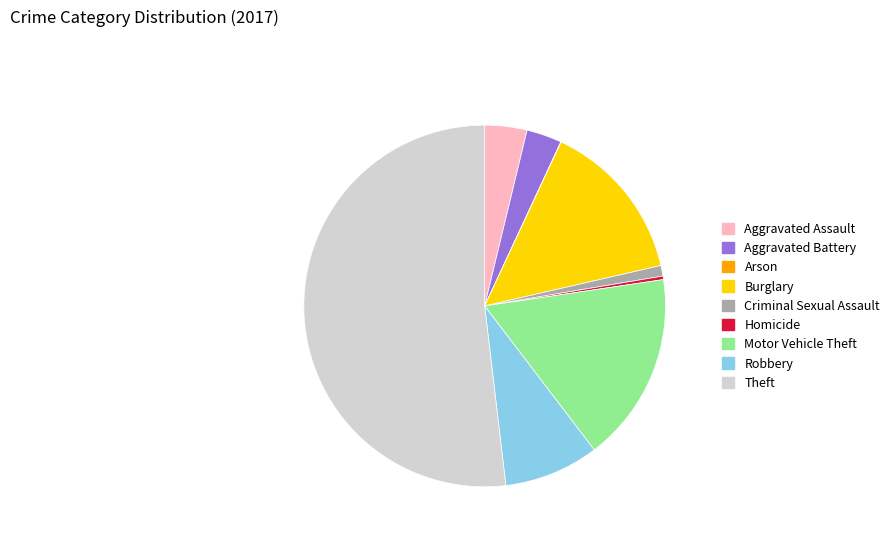

What is the largest slice in the pie chart?

Theft